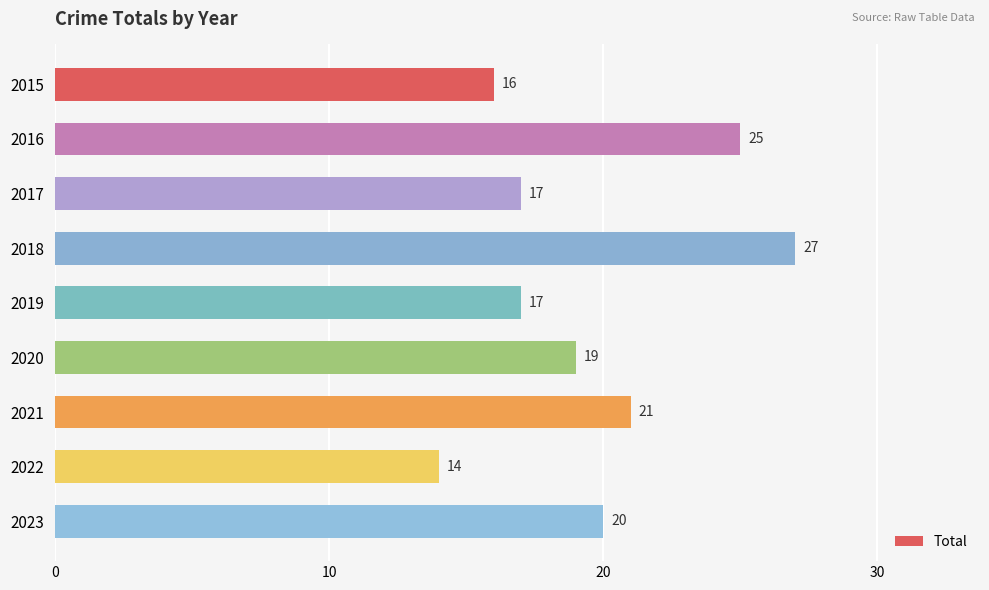

Does the chart contain any negative values?

No